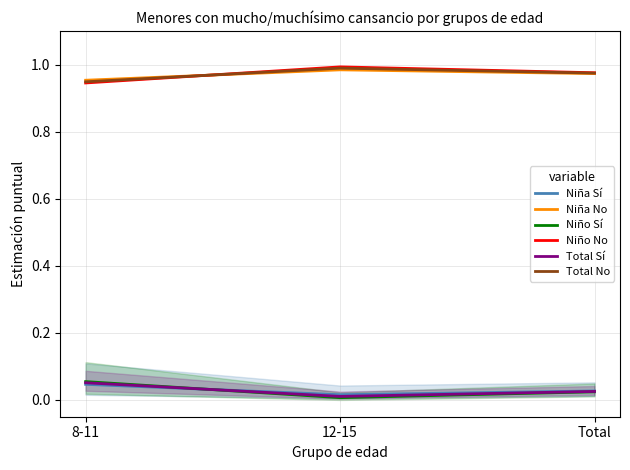

The Total Sí series shows 0.1 at 8-11. True or false?

True